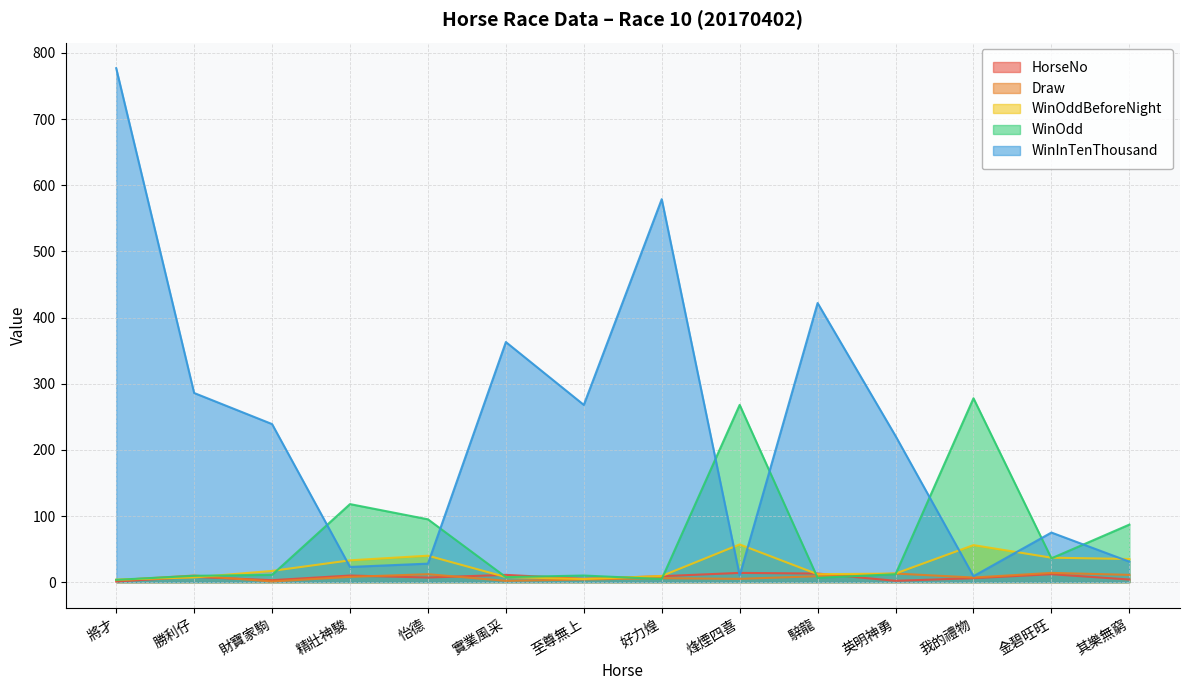

How many data points does each series have?

14